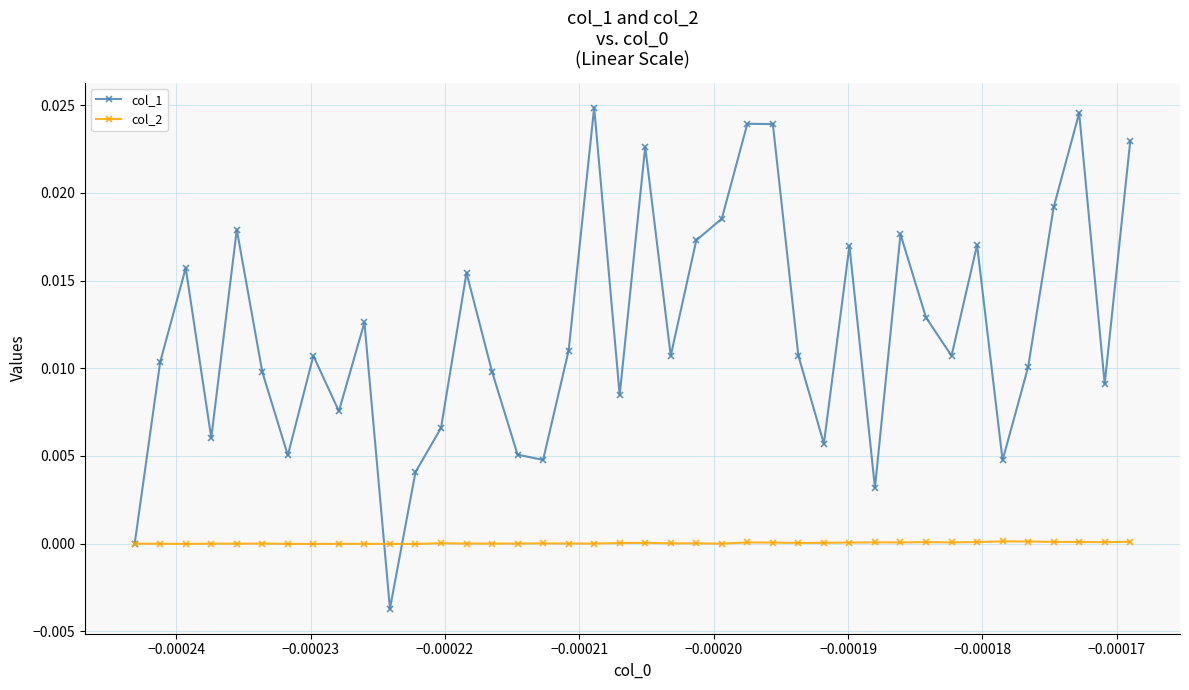

True or false: col_2 has more than 0 interior local peaks.

True